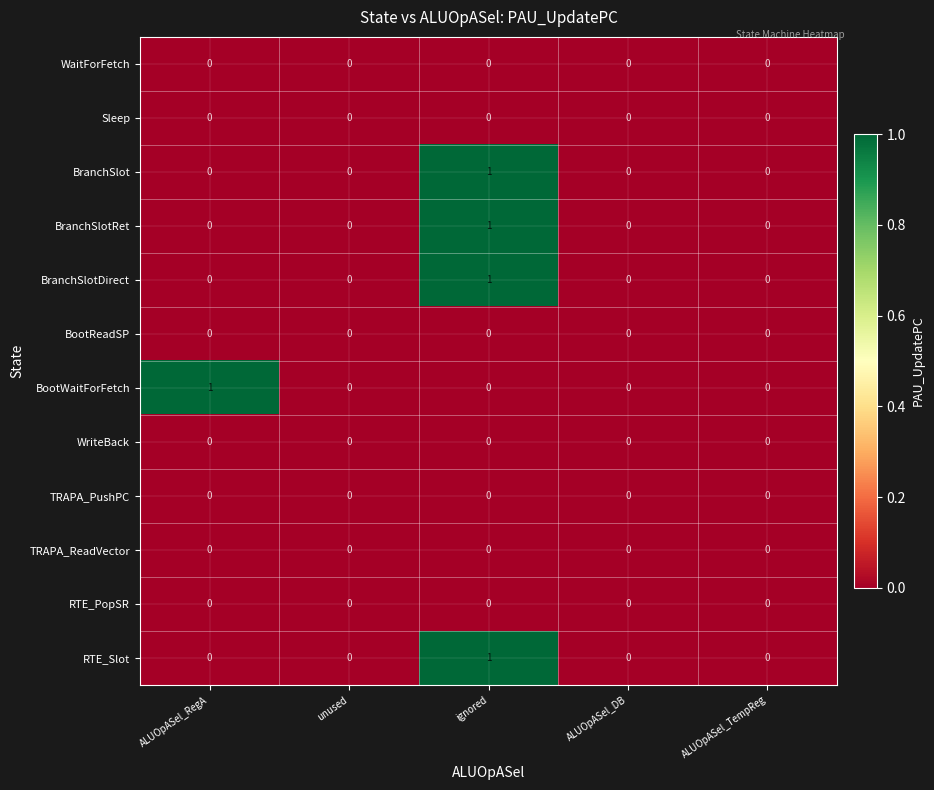

Which series changed the most between ALUOpASel_RegA and ALUOpASel_TempReg?

BootWaitForFetch